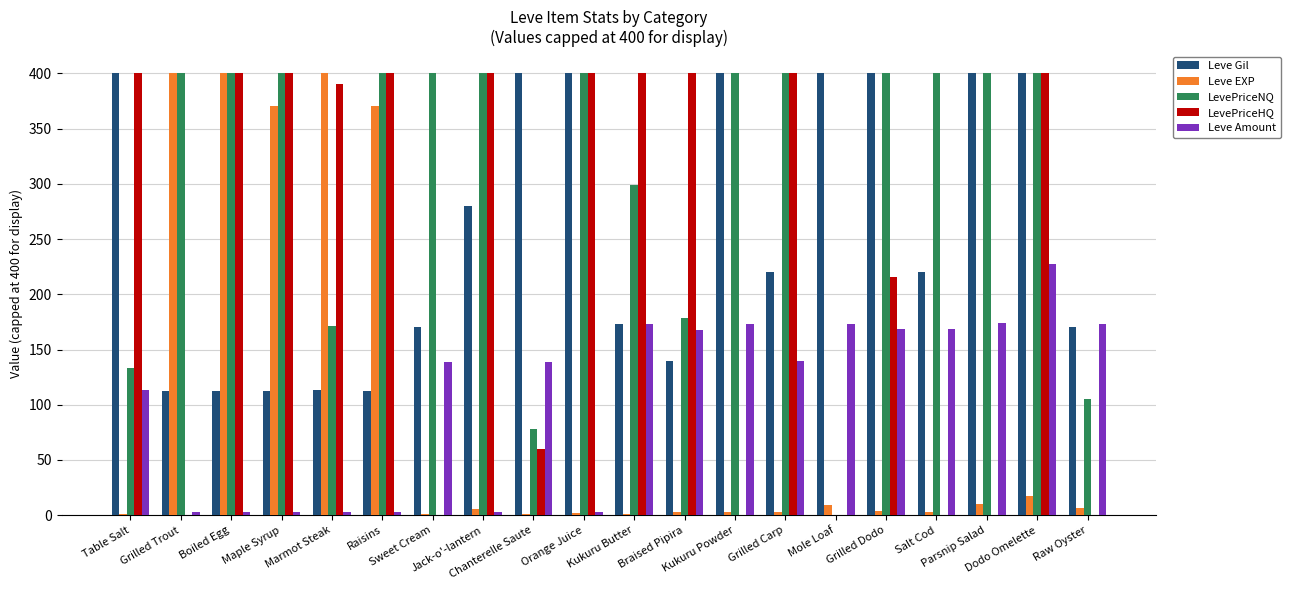

What is the sum of all Leve EXP values?

2011.0